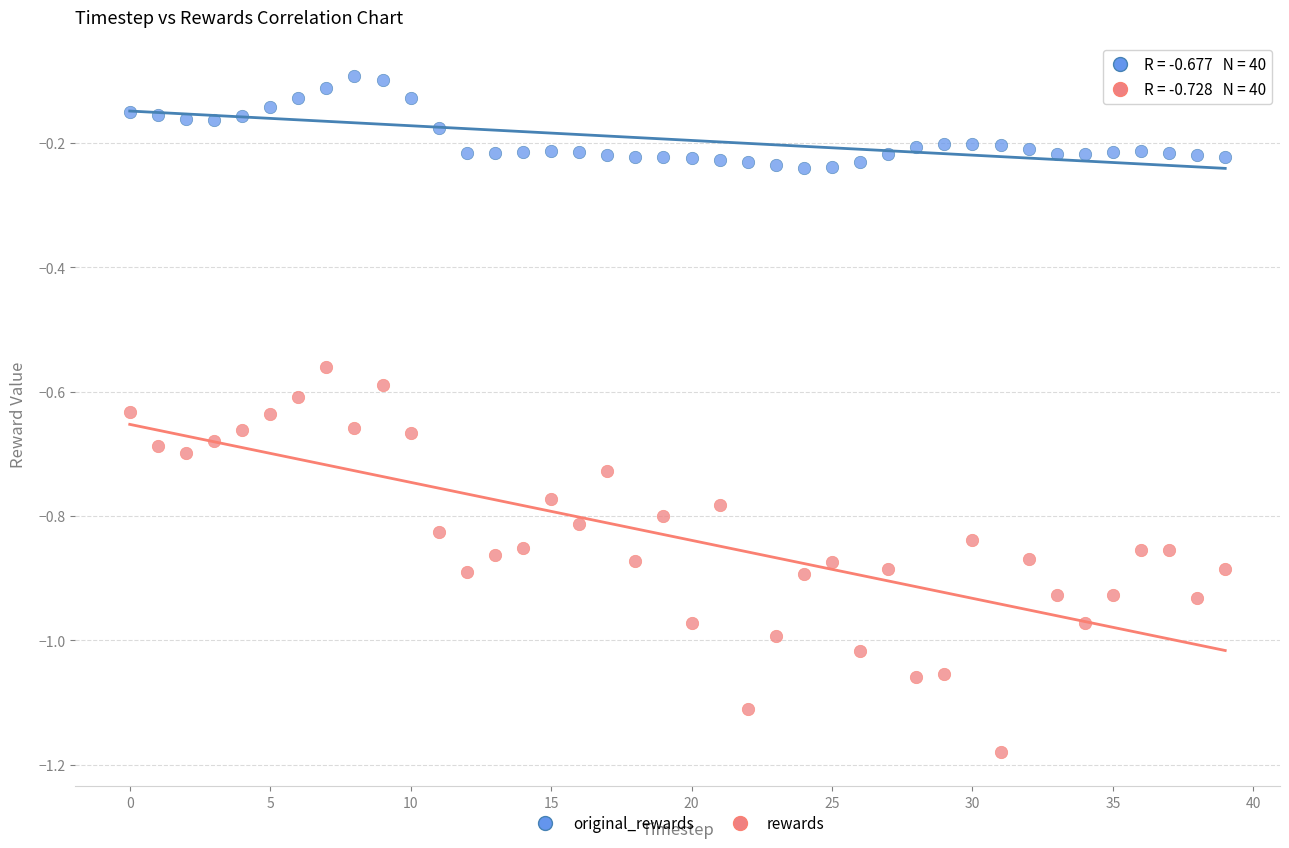

Which series reaches the maximum Y coordinate?

original_rewards